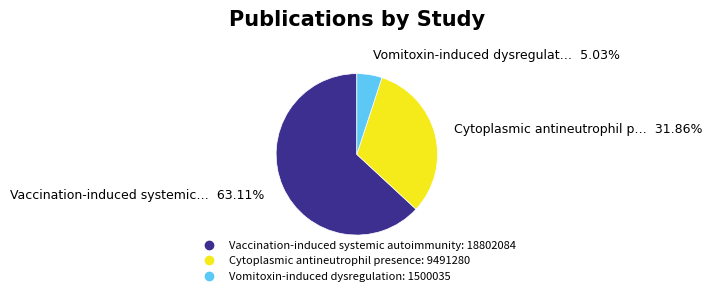

True or false: Cytoplasmic antineutrophil presence accounts for 32% of the total.

True